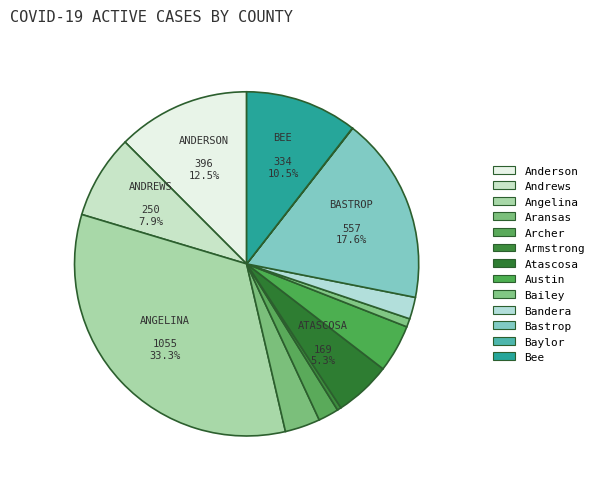

Is Bastrop the majority of the pie?

No